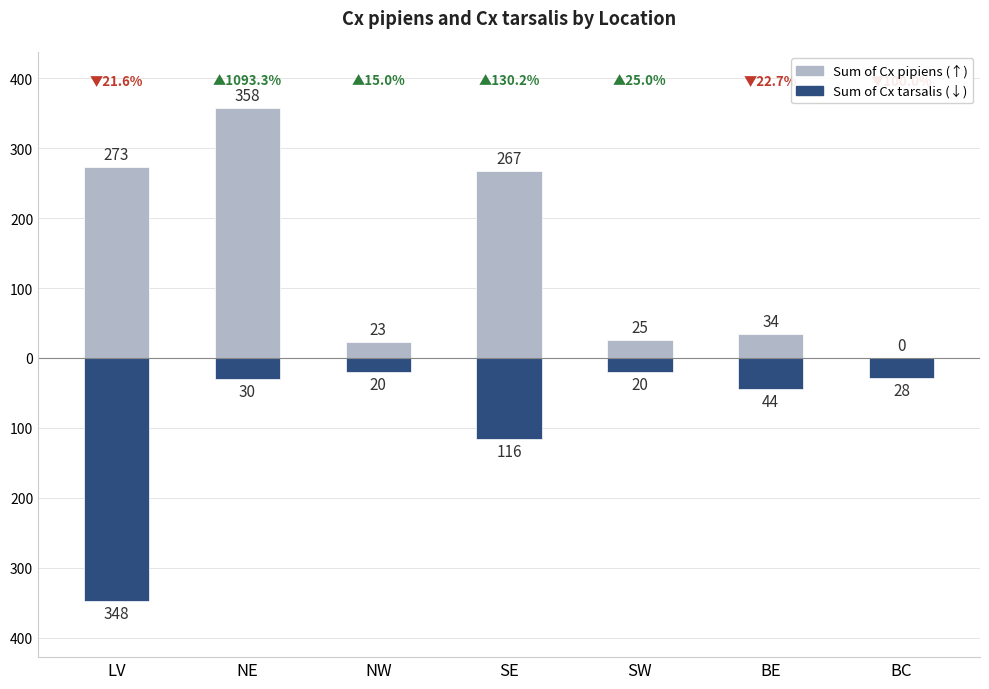

At which category is the sum across all series the highest?

NE